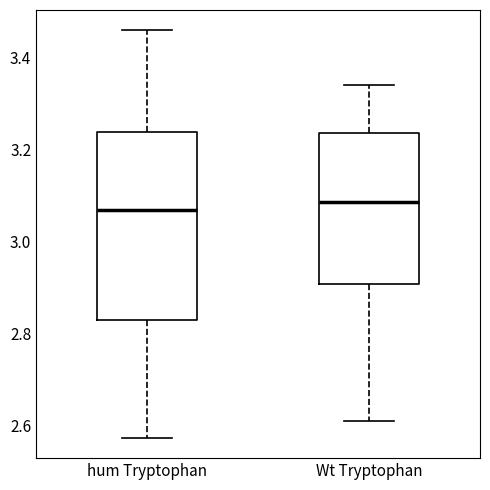

Comparing the boxes themselves (not the whiskers), which one is the tallest?

hum Tryptophan